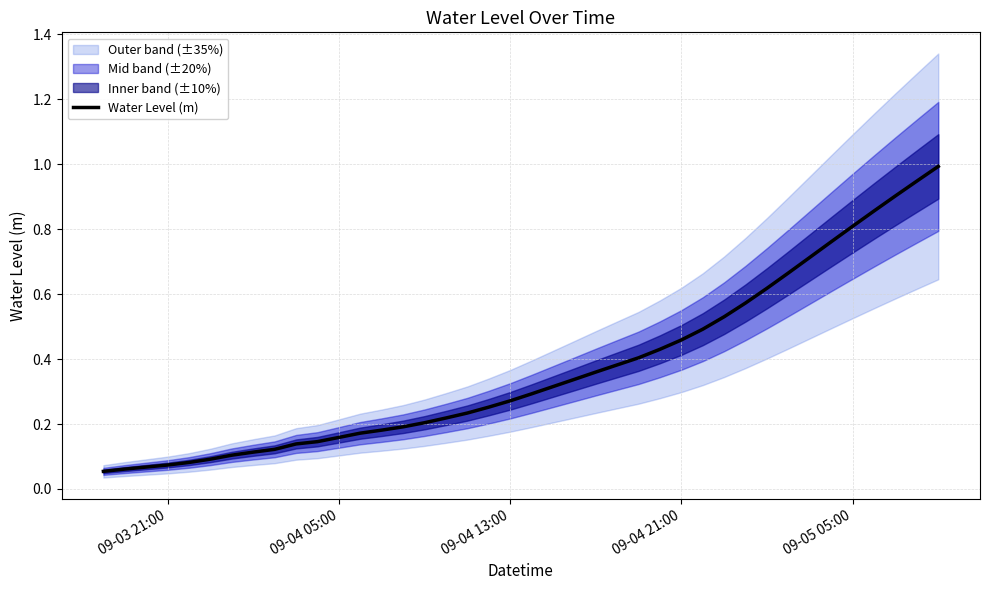

Is this an area chart (filled region under the line)?

No